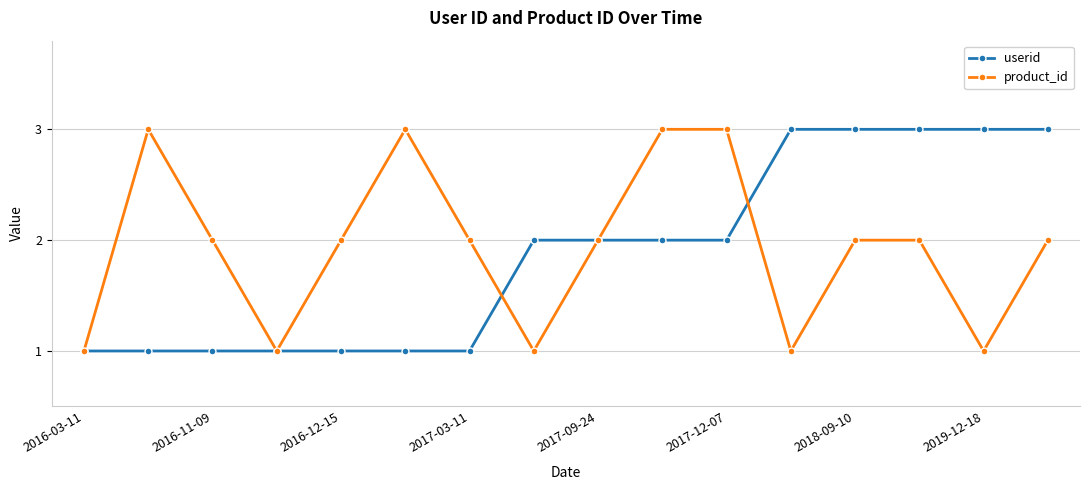

What is the value of the product_id point at the 7th from the left?

2